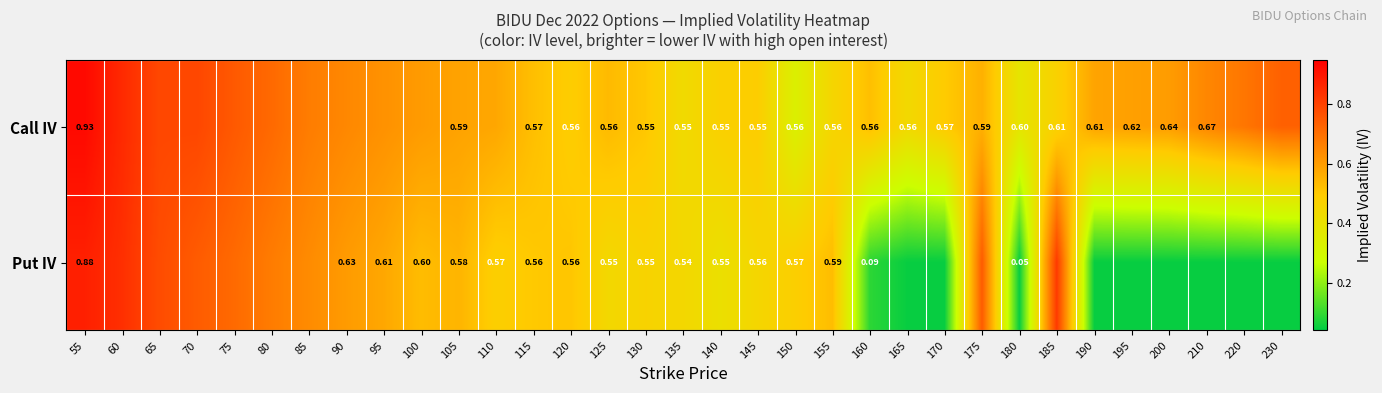

At how many categories does at least one series exceed 0?

33